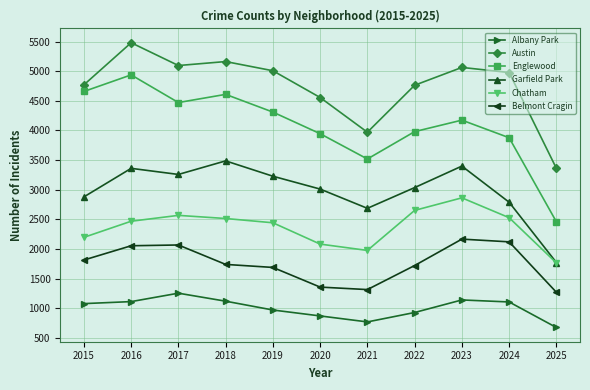

Which series has the widest spread of values?

Englewood